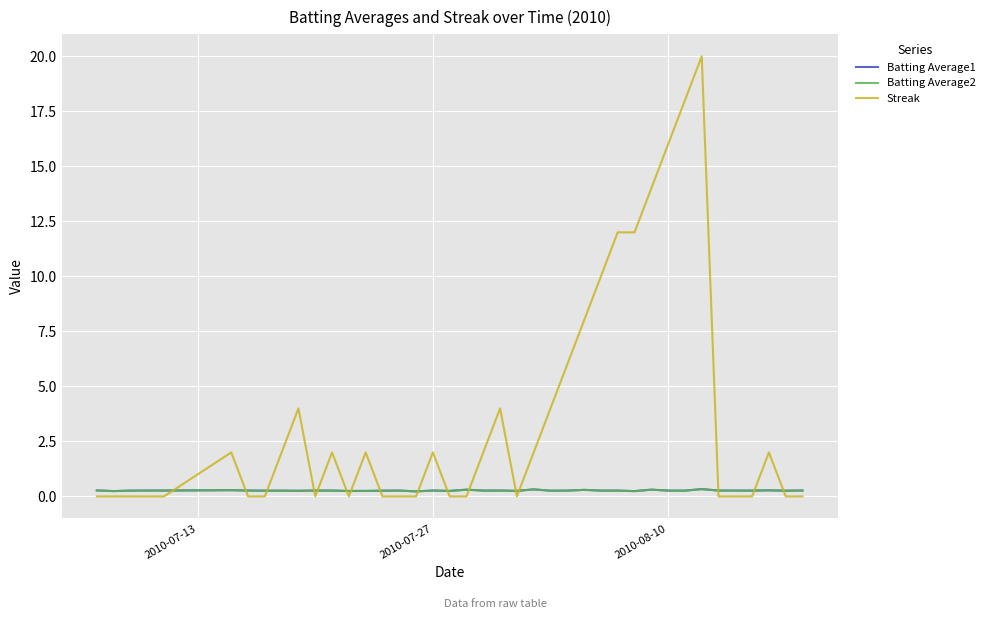

At how many categories does at least one series exceed 1?

20